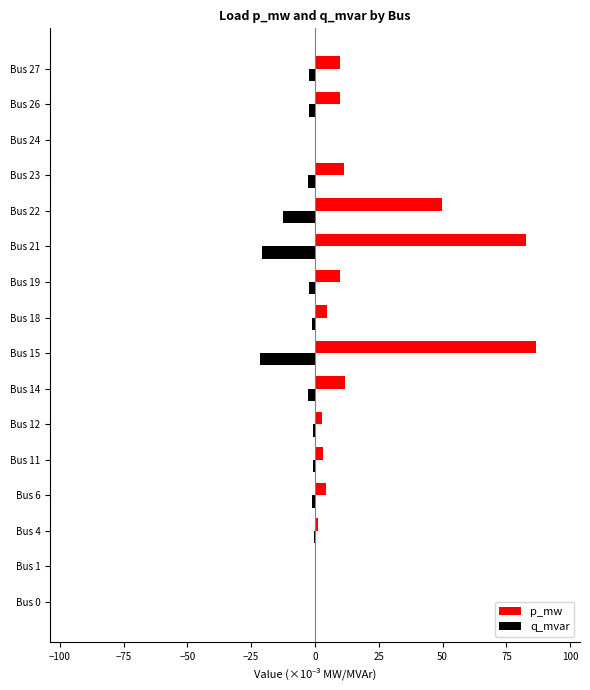

Which series has the largest total across all categories?

p_mw